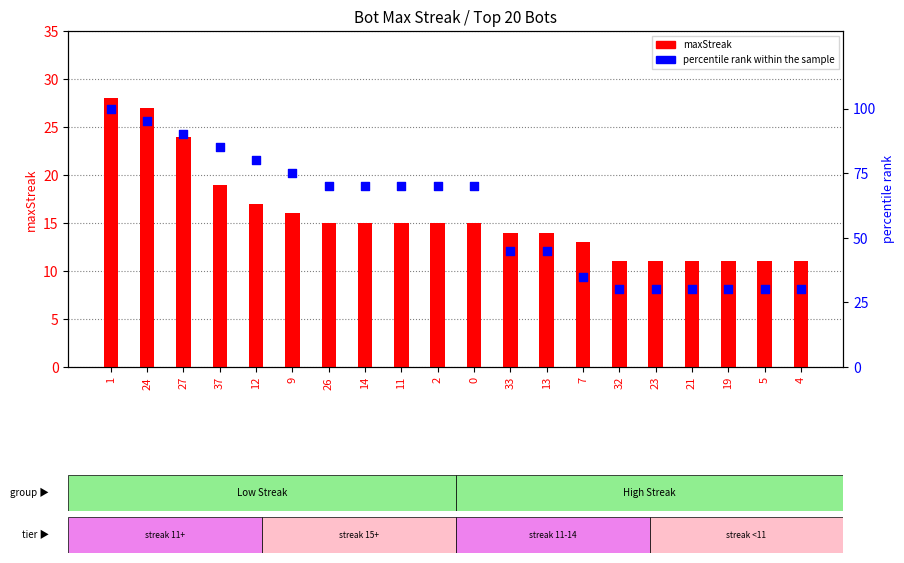

Which series reaches the minimum Y coordinate?

maxStreak